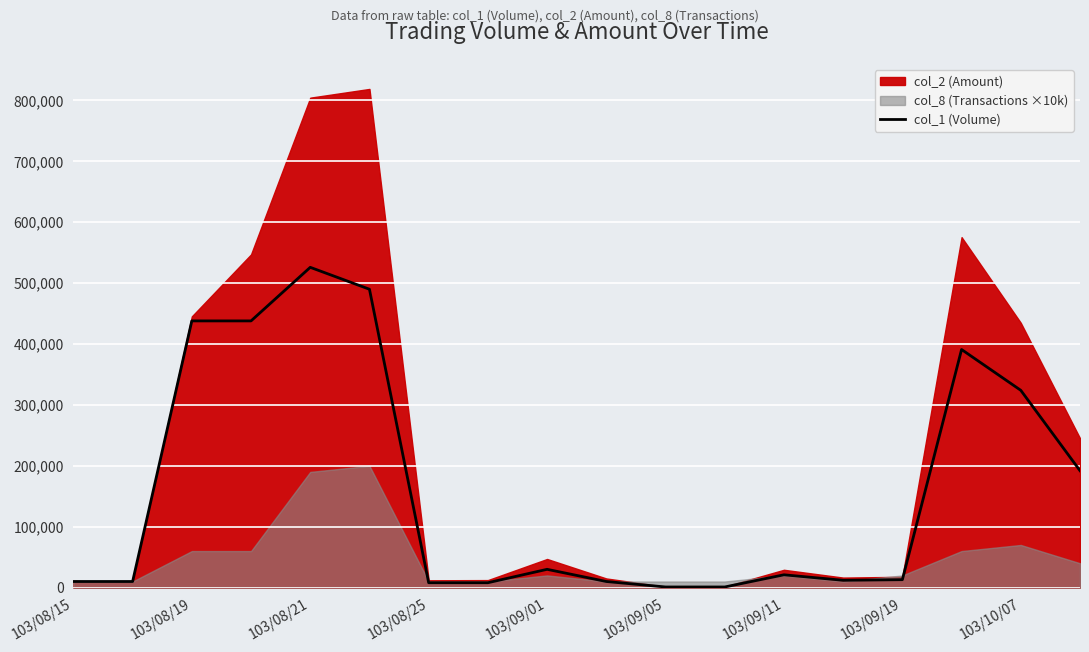

Reading left to right, extract all data points from this chart.

10000	10000	438000	438000	526000	490000	8000	8000	30000	10000	1000	1000	21000	12000	13000	391000	324000	192000